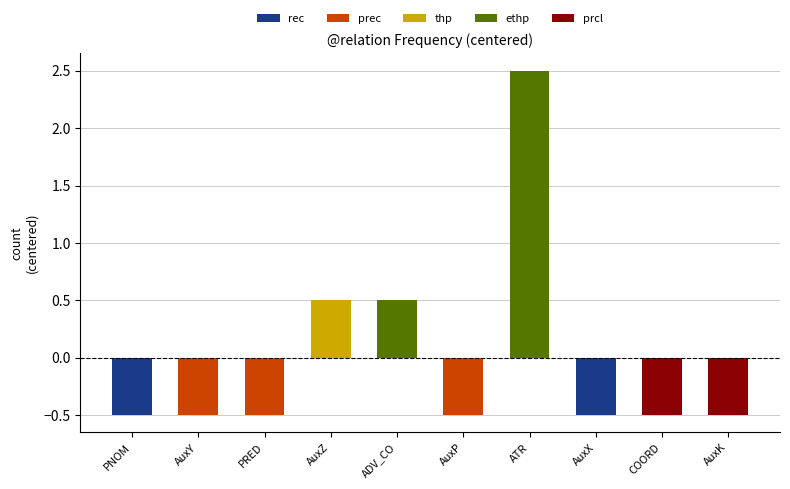

What is the label of the 2nd bar from the left?

AuxY